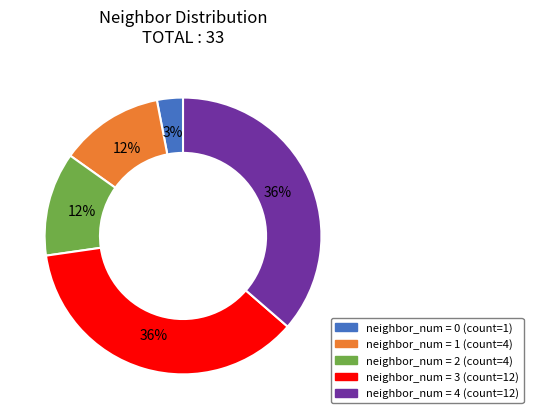

Is there a majority slice in this chart?

No